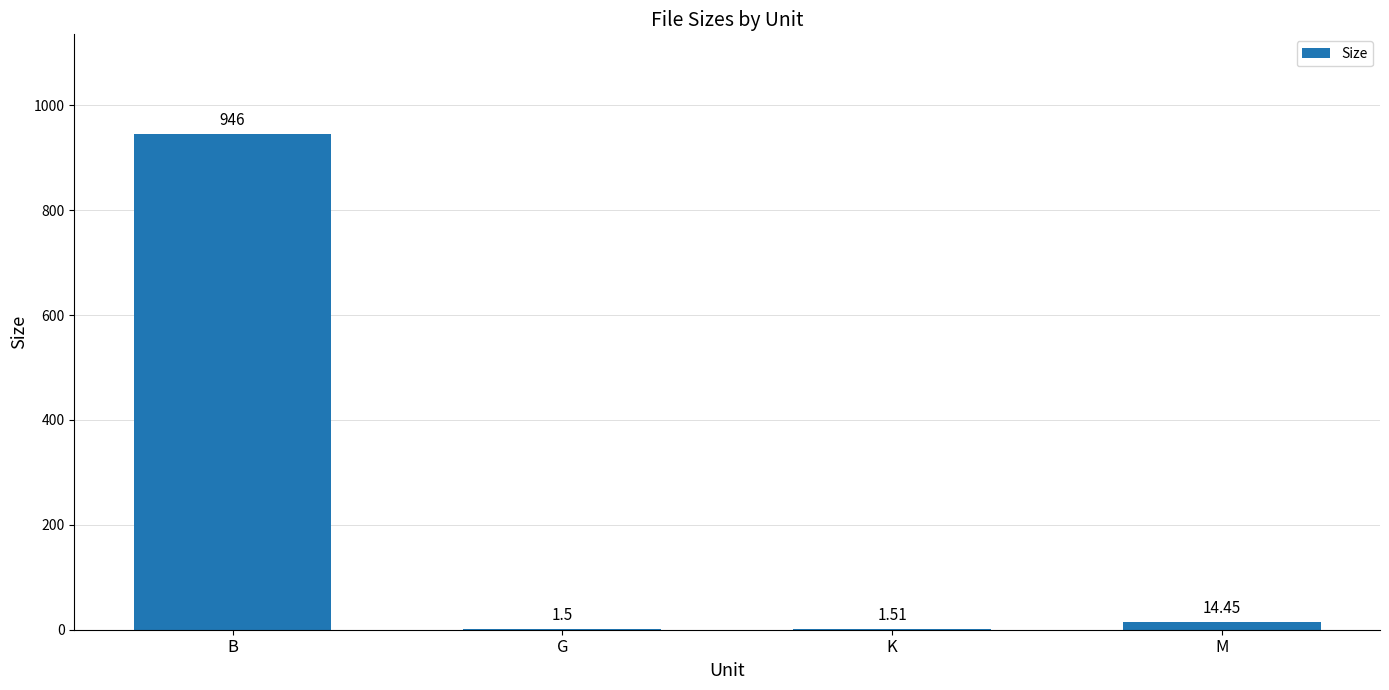

What is the sum of the values at K and G?

3.0